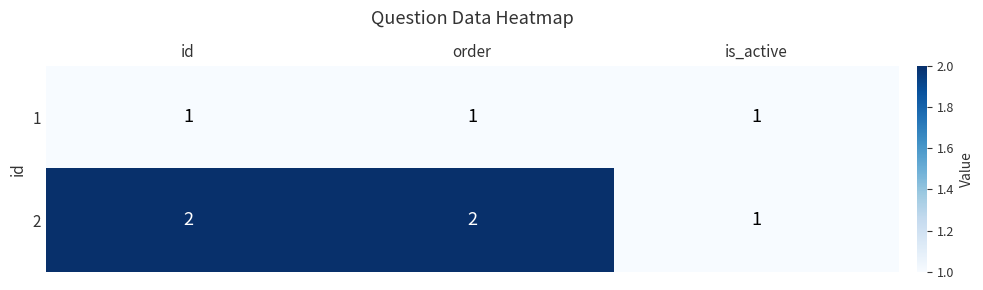

Which category has the lowest value in the 2 series?

is_active